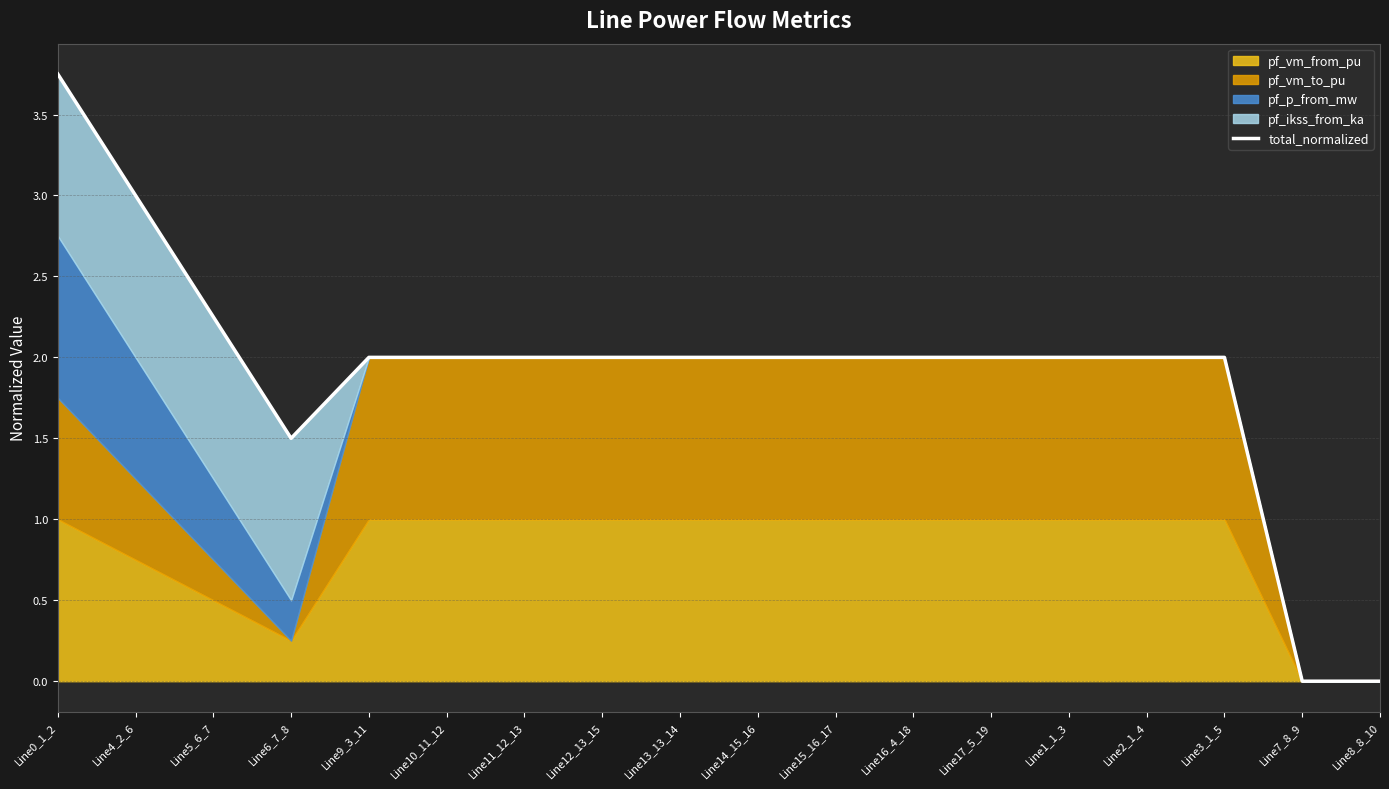

List the labels in order of value, smallest first.

Line8_8_10, Line7_8_9, Line6_7_8, Line2_1_4, Line3_1_5, Line16_4_18, Line17_5_19, Line1_1_3, Line9_3_11, Line10_11_12, Line11_12_13, Line13_13_14, Line12_13_15, Line14_15_16, Line15_16_17, Line5_6_7, Line4_2_6, Line0_1_2